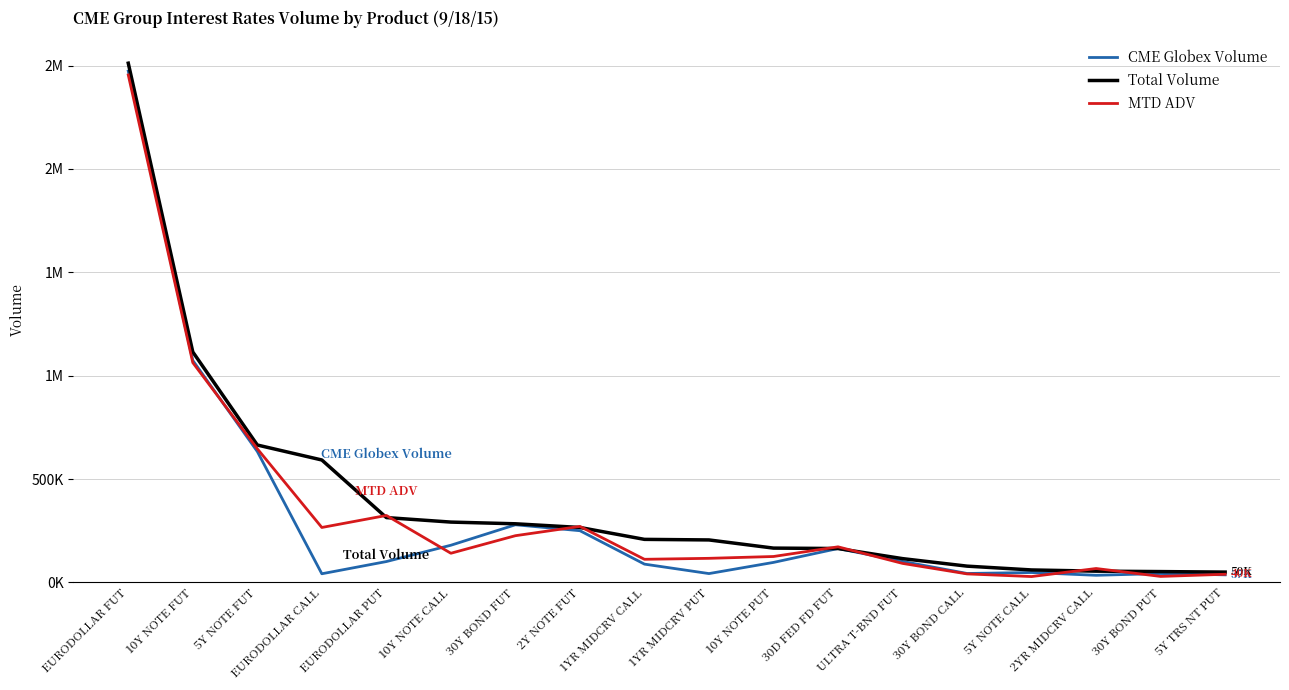

Does the chart display data point markers on the line(s)?

No